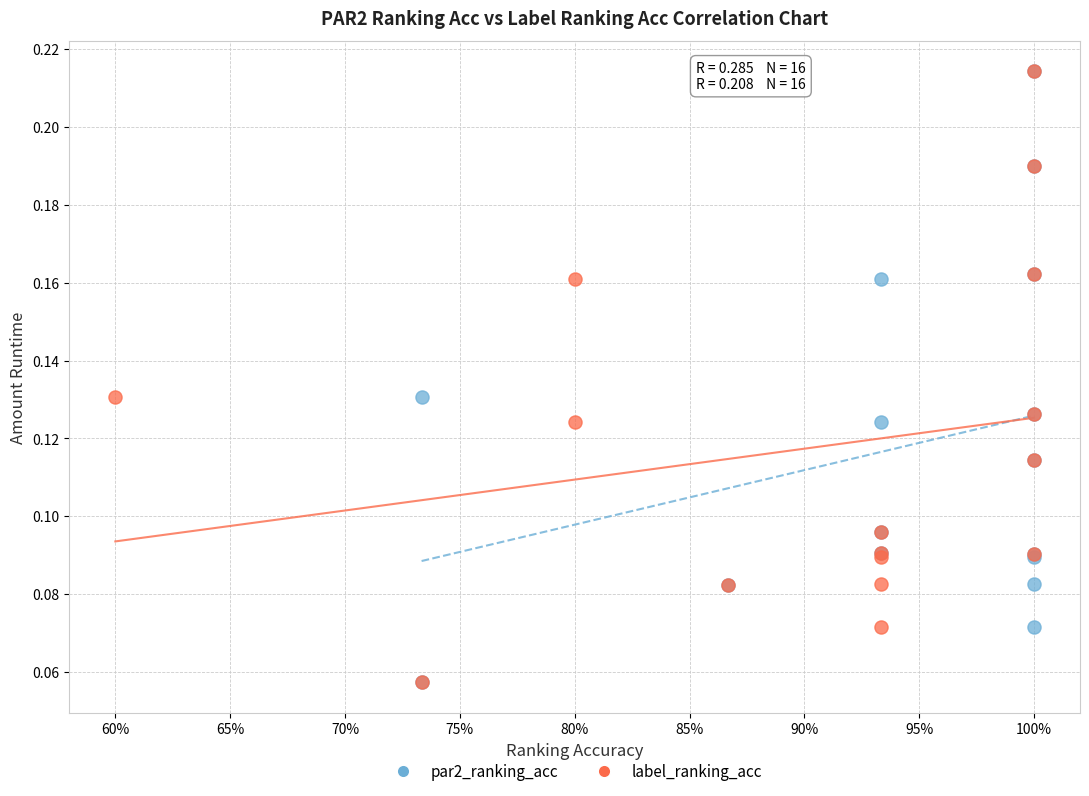

What are all the series names shown in the legend?

par2_ranking_acc, label_ranking_acc